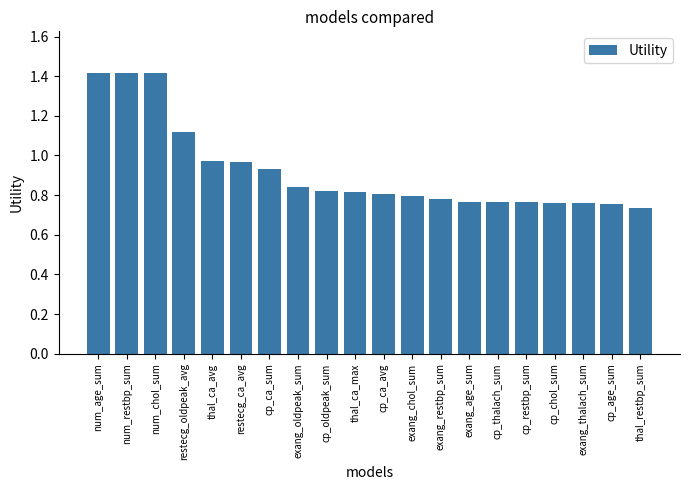

How many bars are there in total?

20